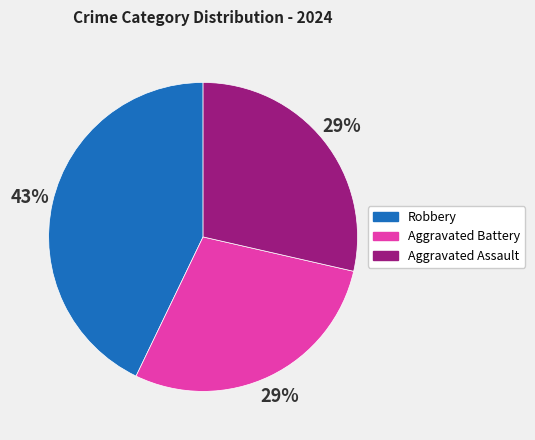

How many segments does this pie chart have?

3